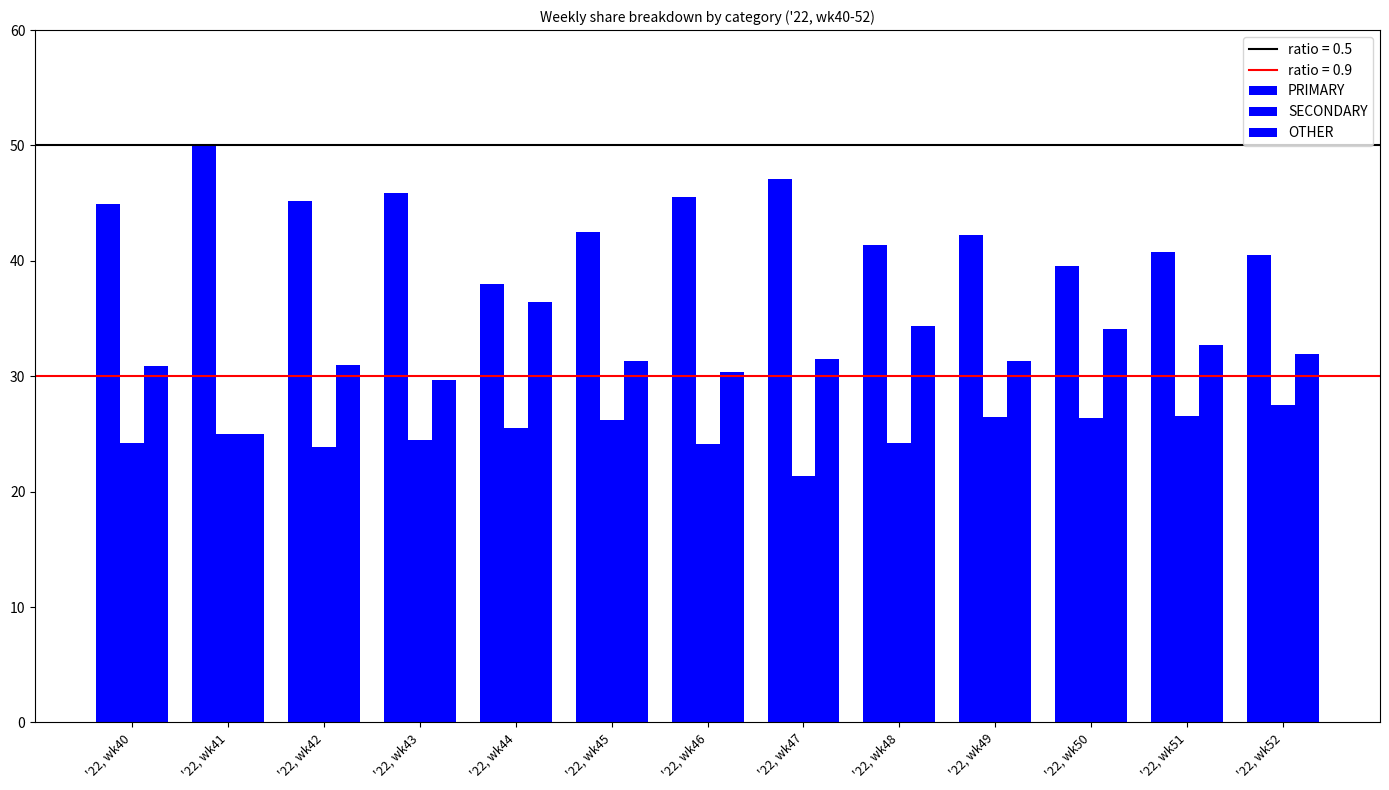

What is the sum of all OTHER values?

410.6